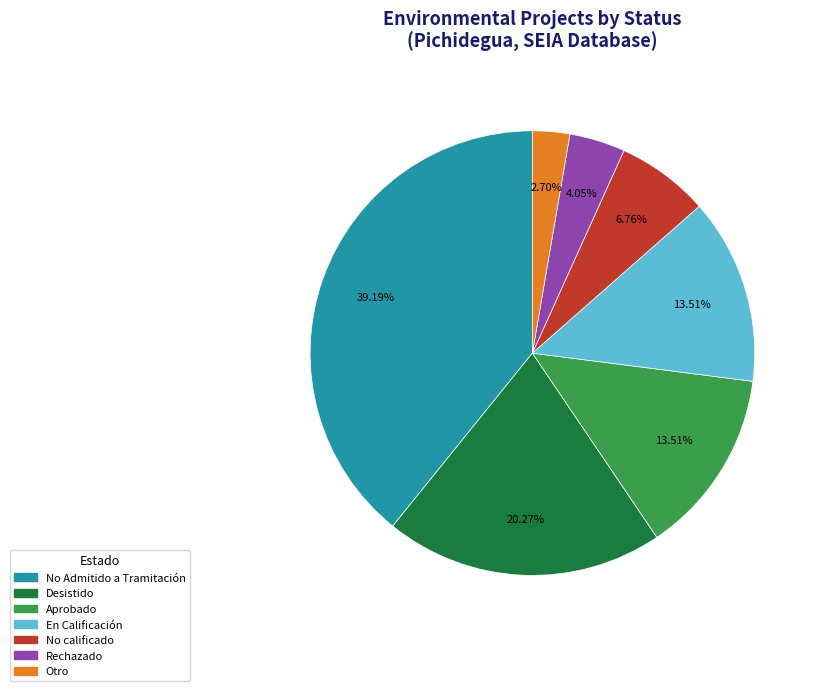

Which slice is the smallest?

Otro